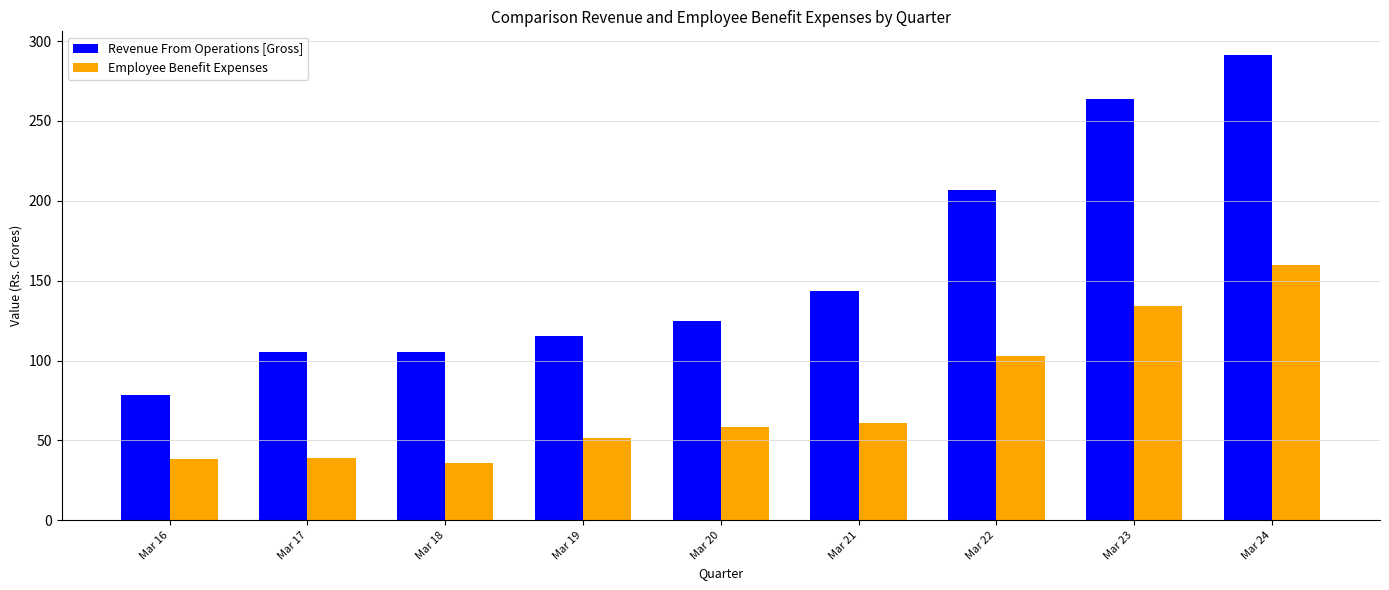

What is the value of the Revenue From Operations [Gross] bar at the 5th from the left?

124.5